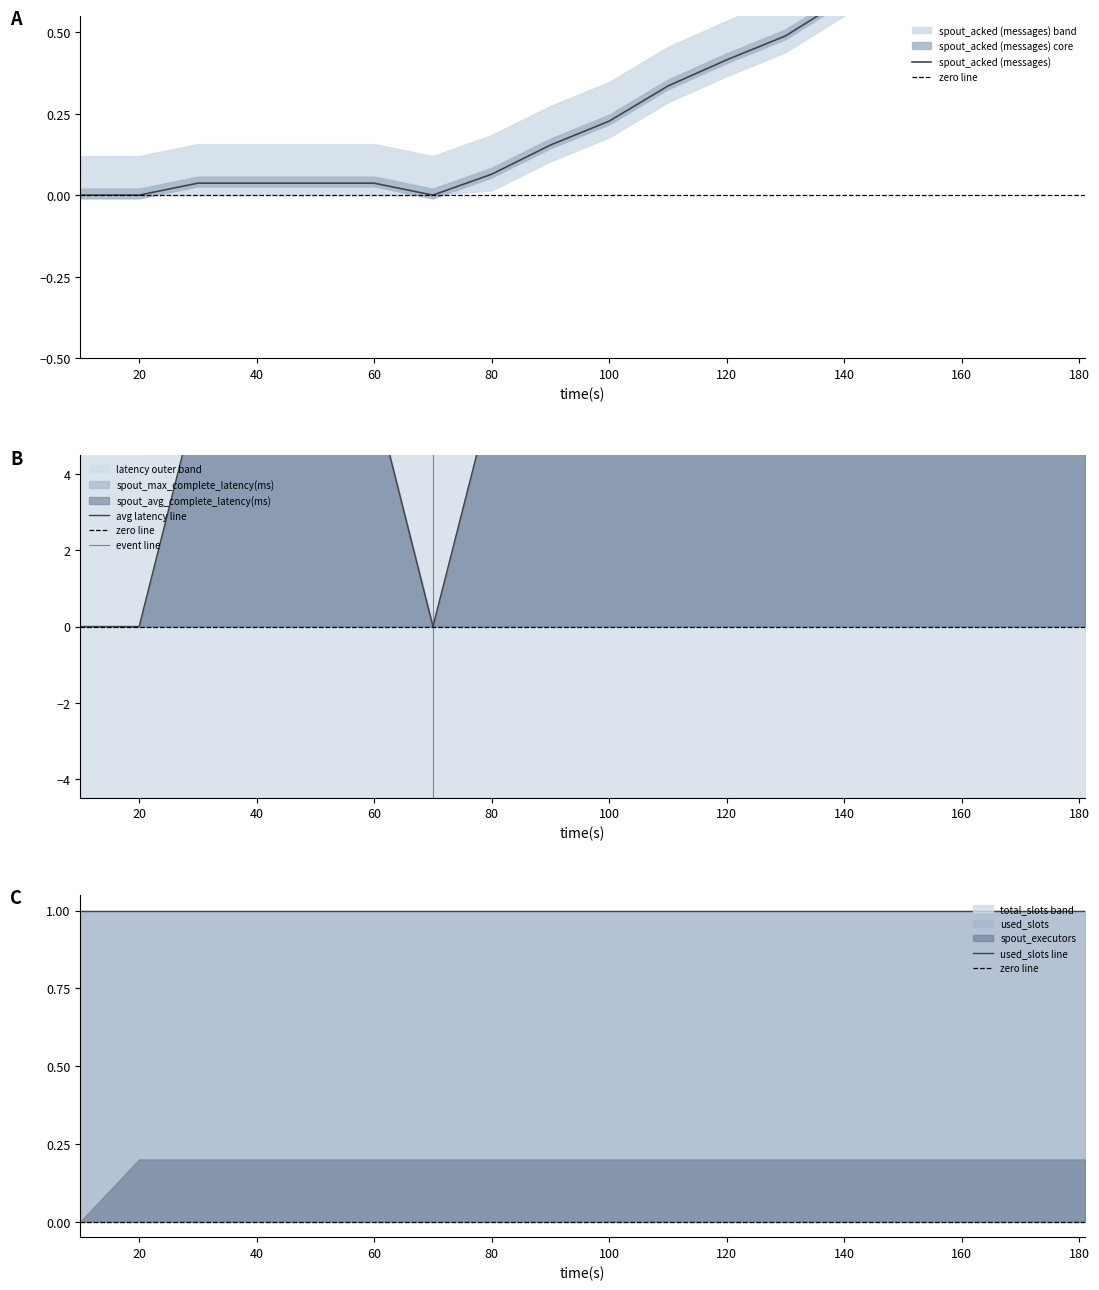

Which series changed the most between 40 and 140?

spout_avg_complete_latency(ms)